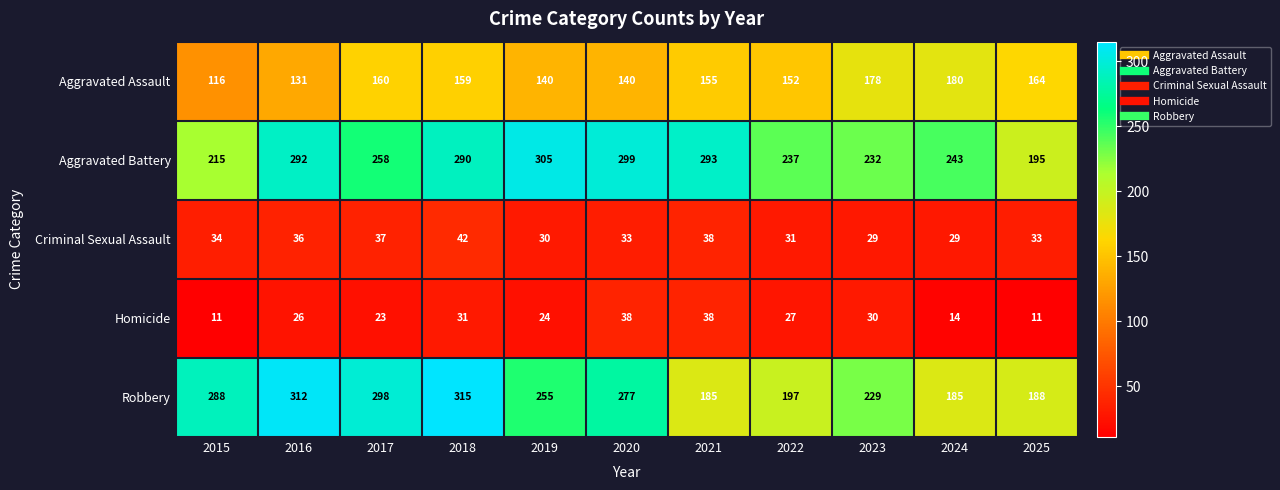

At 2024, list the series in order from smallest to largest.

Homicide, Criminal Sexual Assault, Aggravated Assault, Robbery, Aggravated Battery